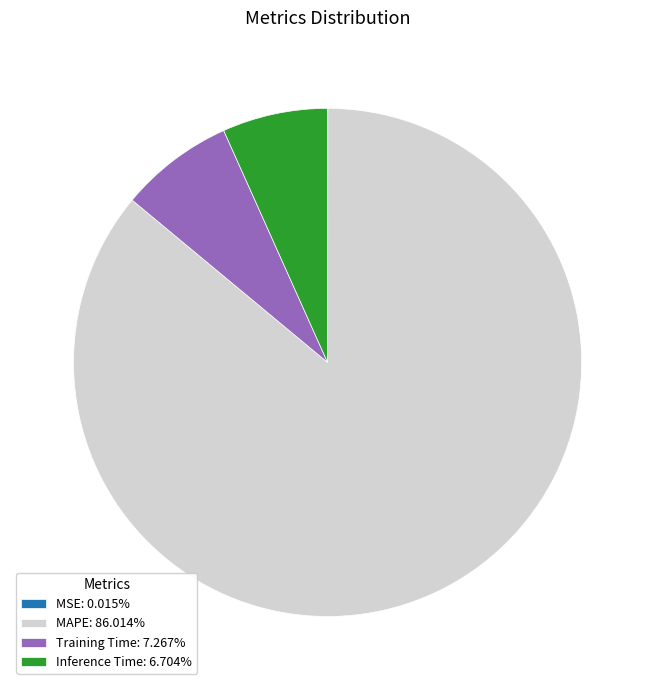

Does MAPE: 86.014% account for over 50% of the chart?

Yes